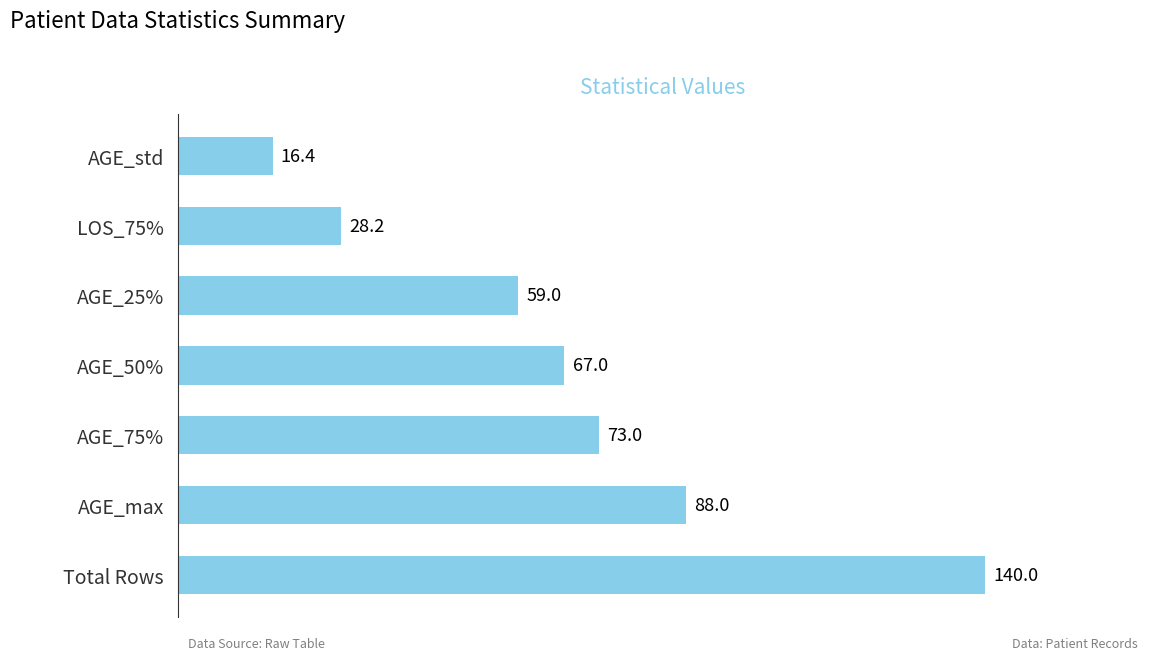

What is the average value?

67.4